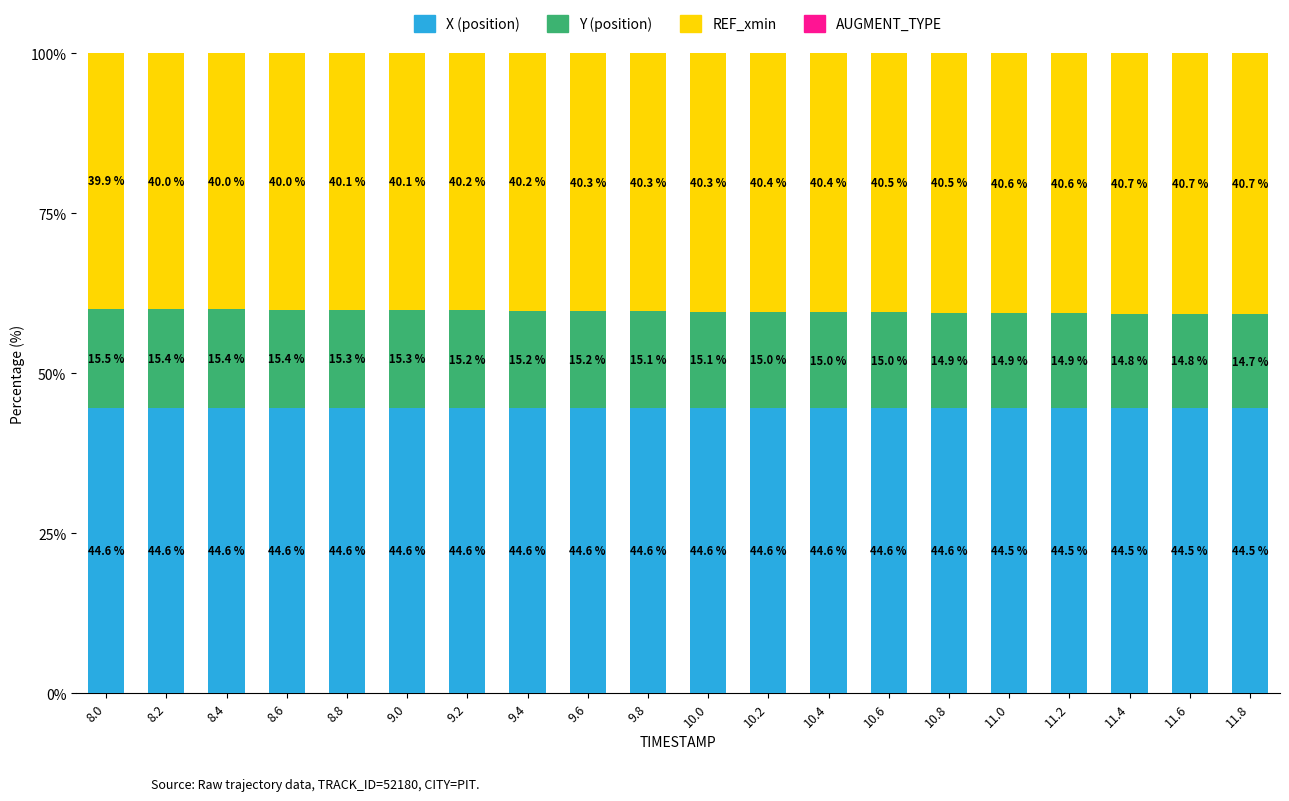

How many data points does each series have?

20